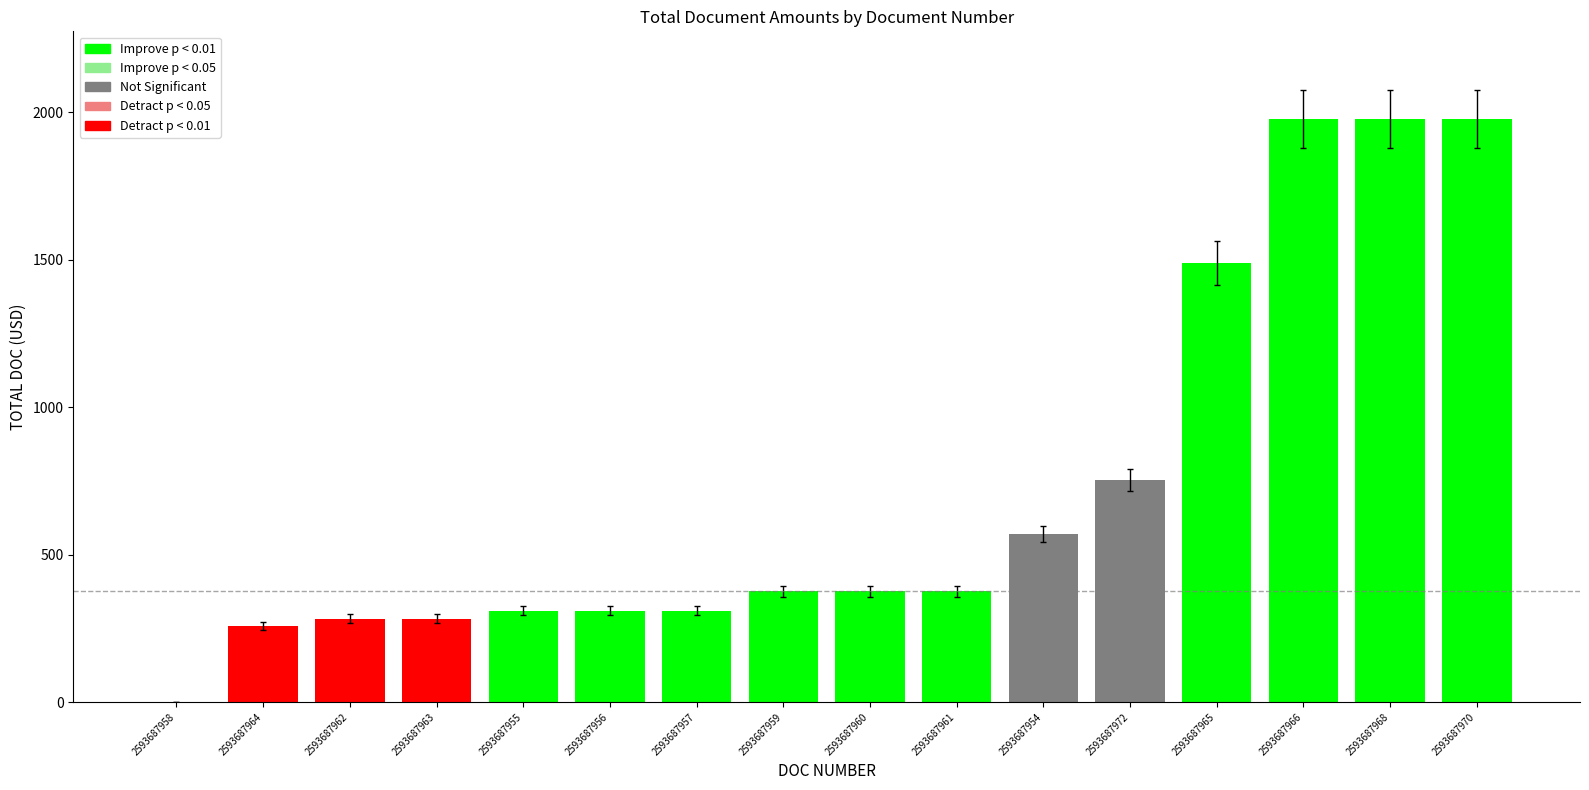

Rank the categories by value from lowest to highest.

2593687958, 2593687964, 2593687962, 2593687963, 2593687955, 2593687956, 2593687957, 2593687959, 2593687960, 2593687961, 2593687954, 2593687972, 2593687965, 2593687966, 2593687968, 2593687970